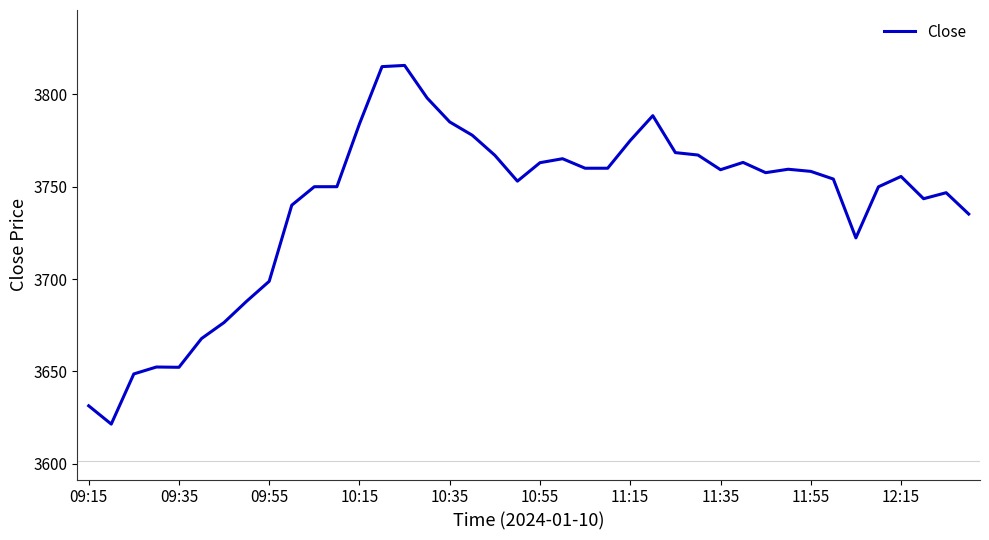

What is the maximum value shown in the chart?

3815.7